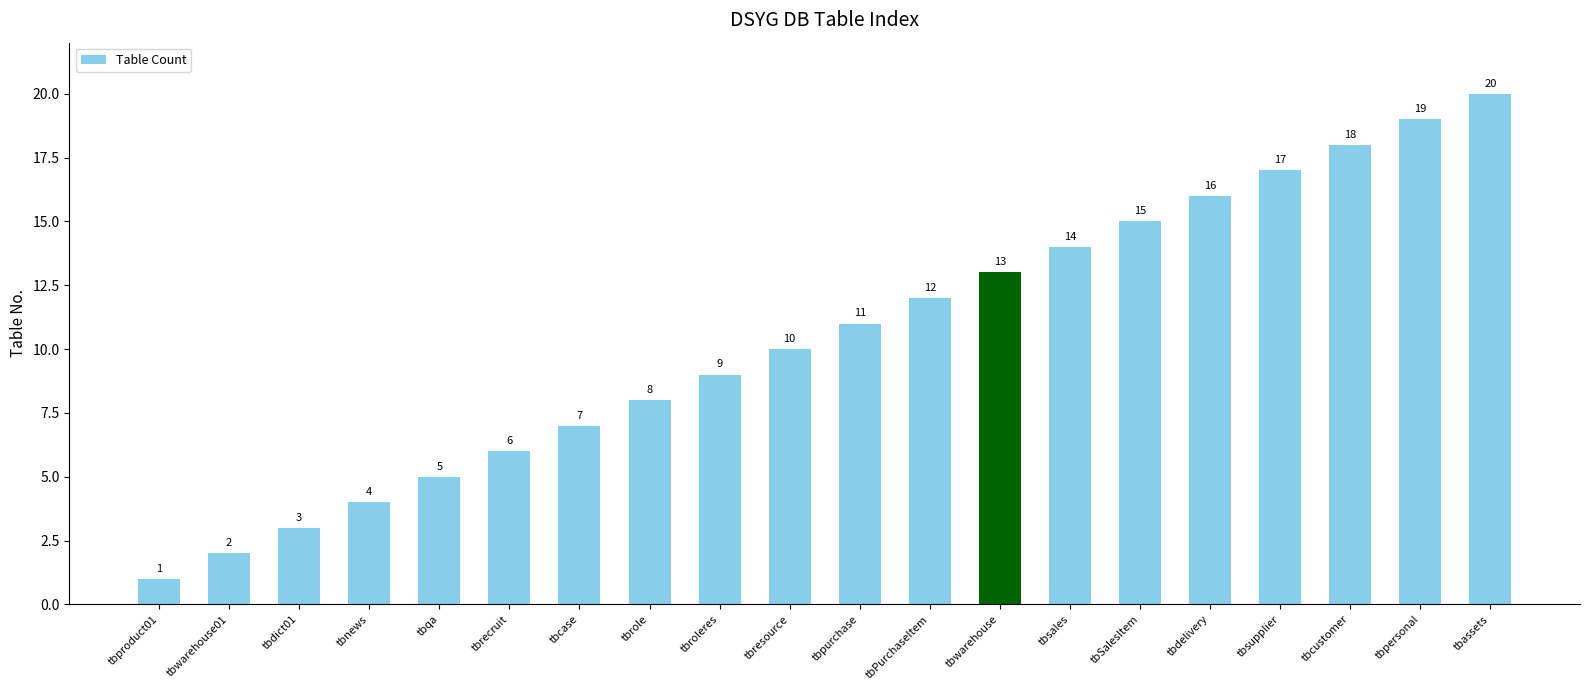

Is it true that the value at tbPurchaseItem is 12?

True